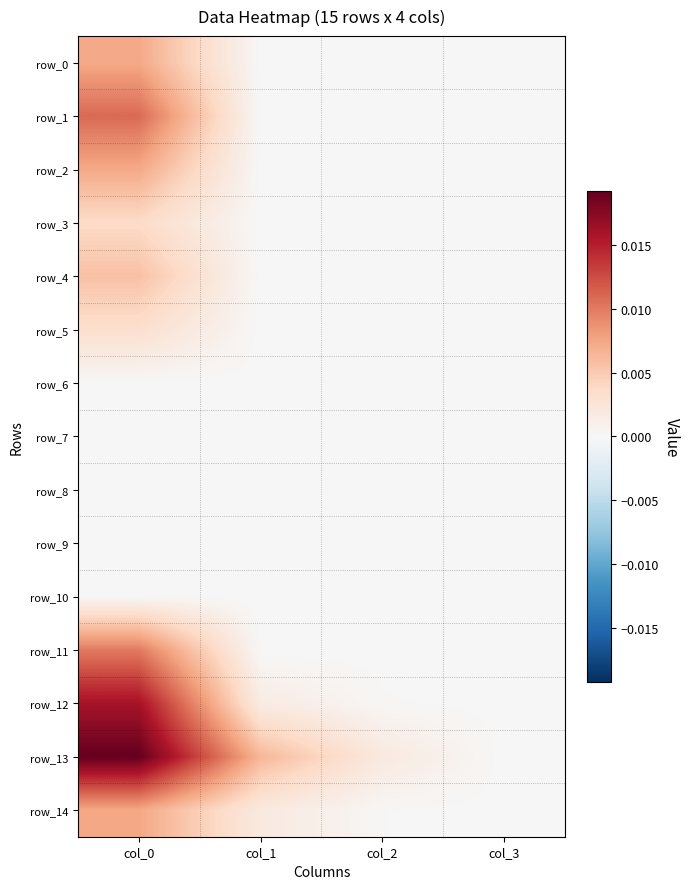

How many categories are shown in the chart?

4